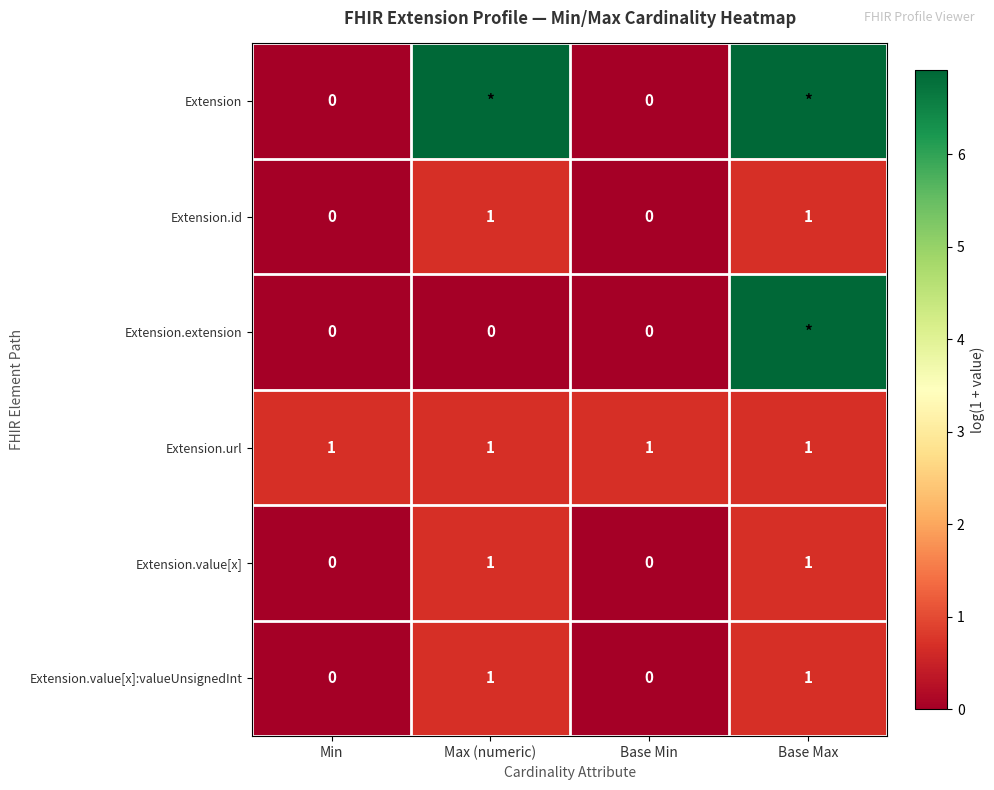

Is the value of Extension at Base Min greater than the value of Extension.value[x] at Base Max?

No